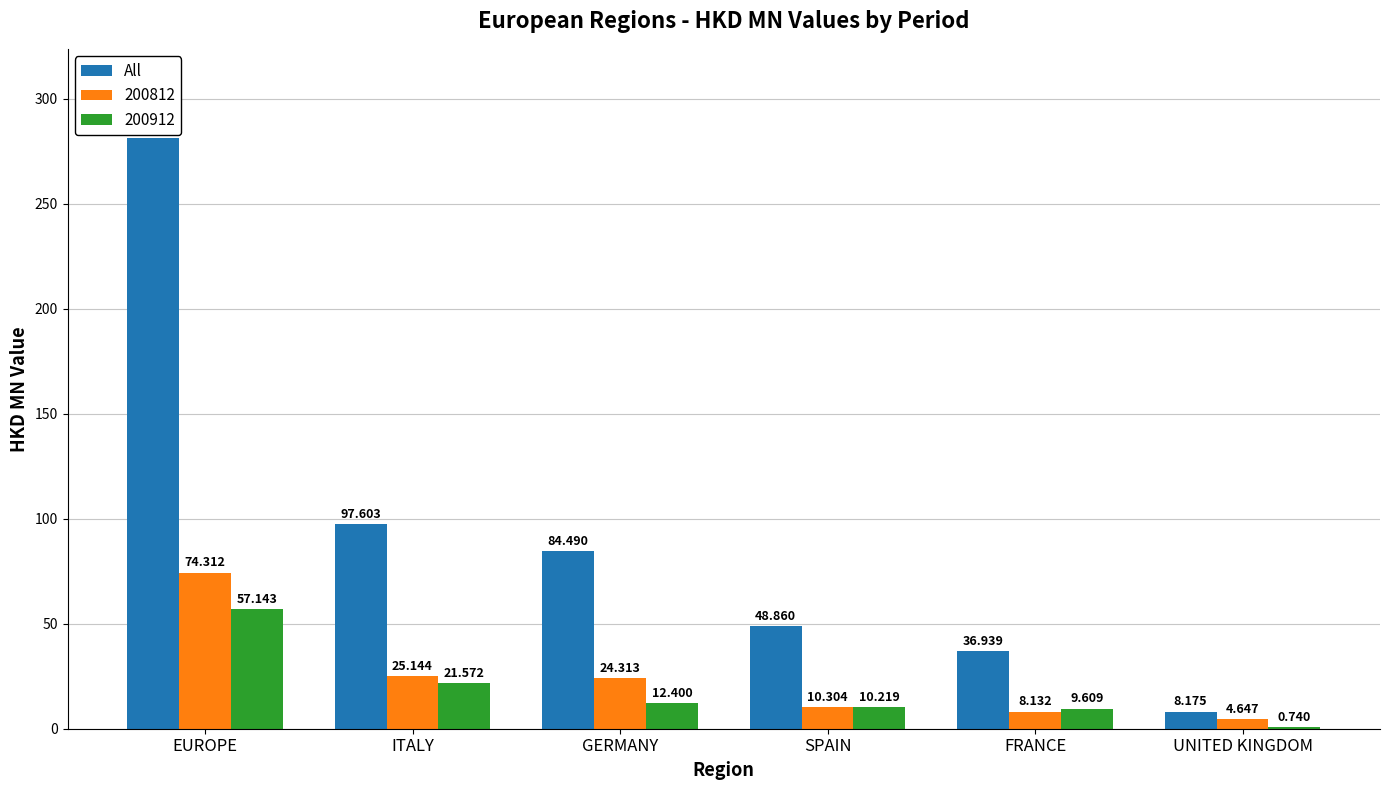

Is the value of All at SPAIN greater than the value of 200812 at GERMANY?

Yes